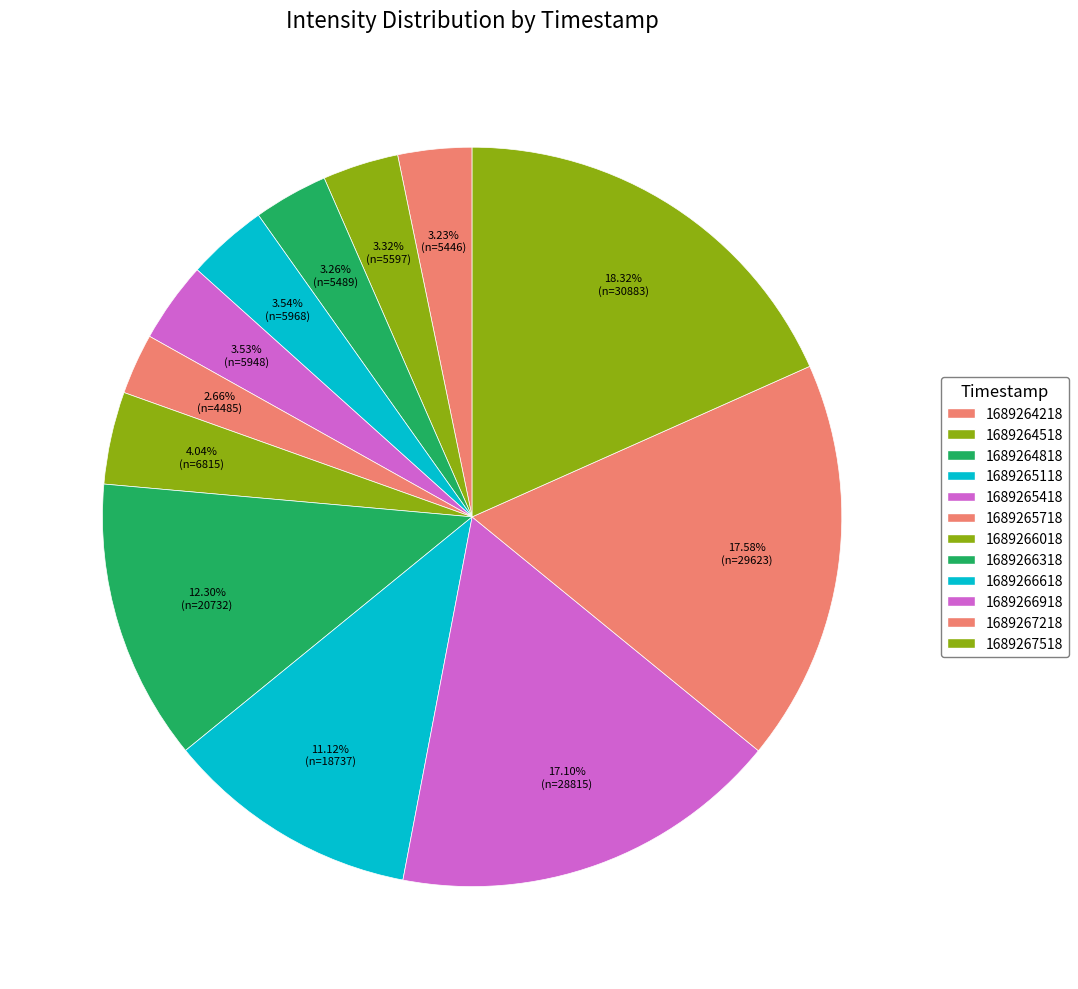

Between 1689266018 and 1689266318, which is larger?

1689266318